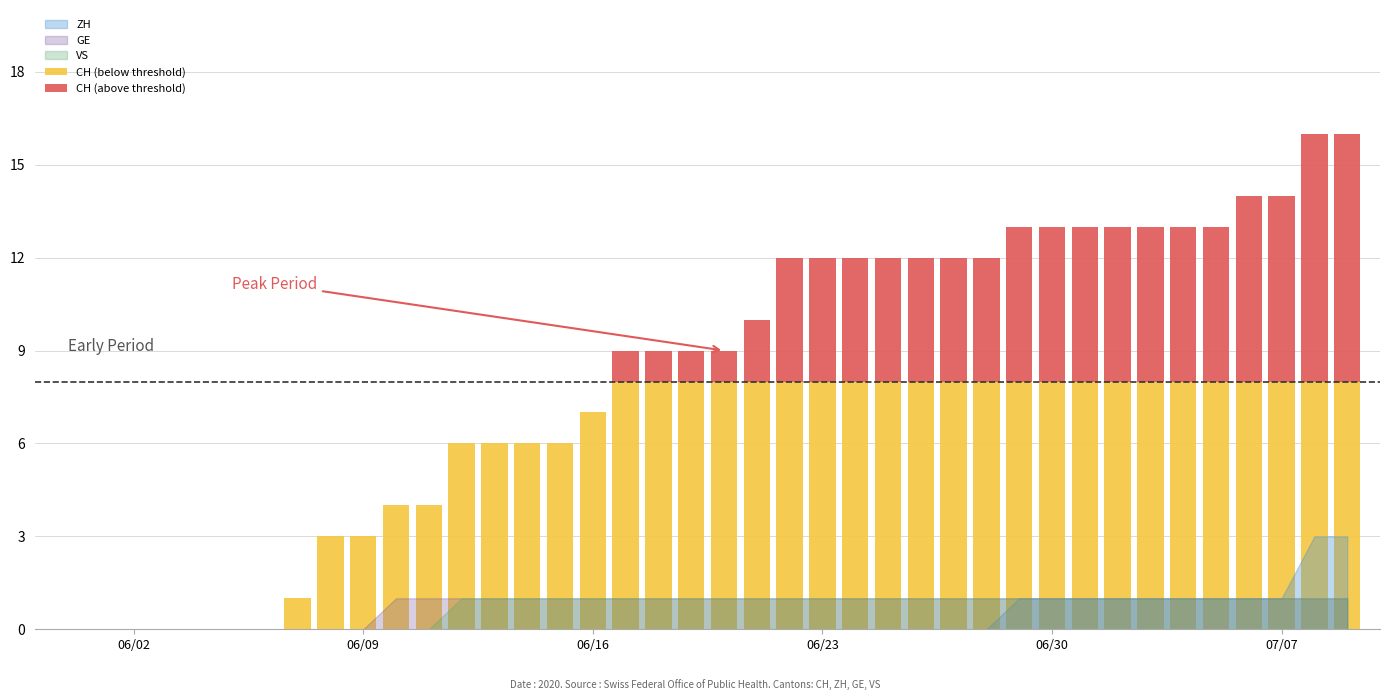

Rank the series by their average value, from highest to lowest.

CH (below threshold), CH (above threshold)